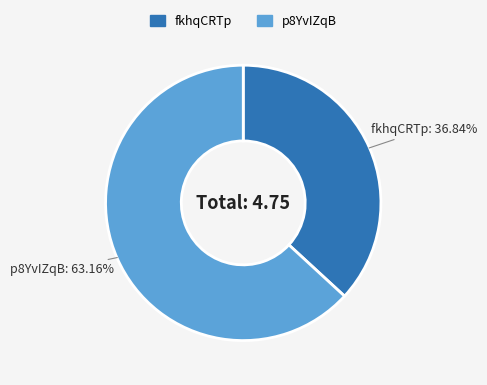

To the nearest percent, what is the combined percentage of fkhqCRTp and p8YvIZqB?

100%